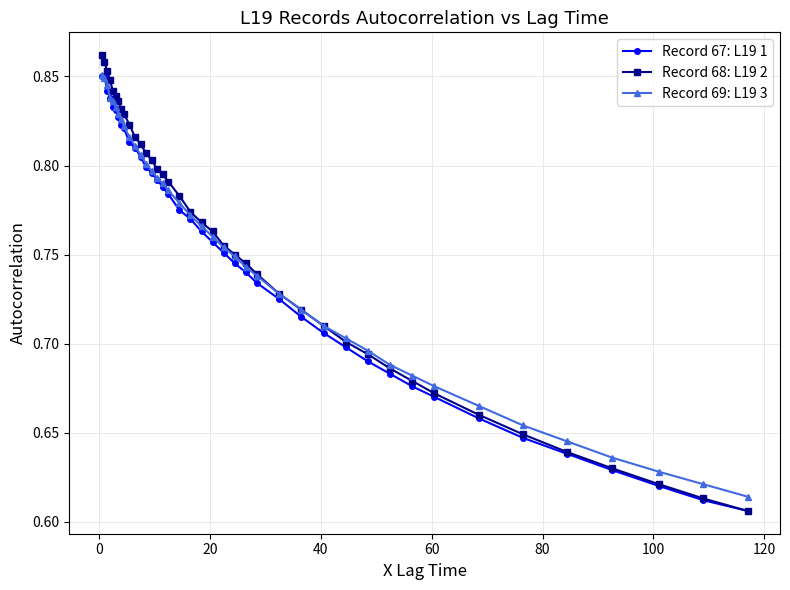

At how many categories does at least one series exceed 0?

40